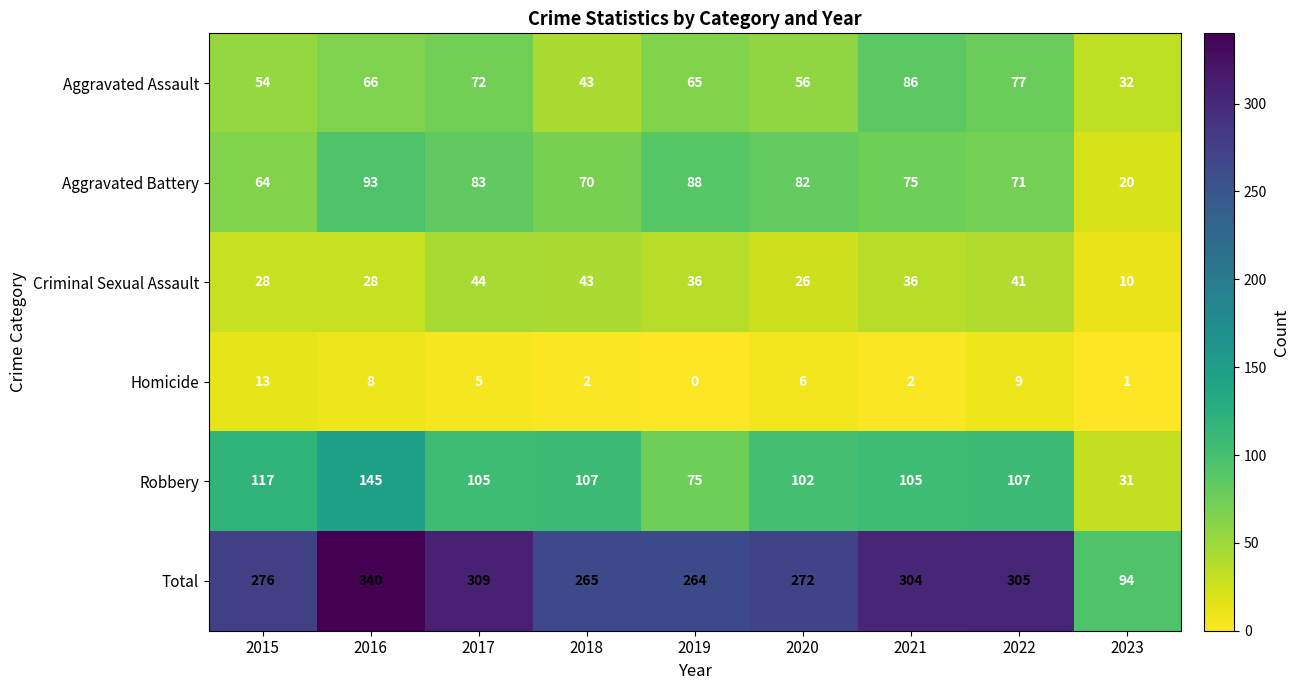

The value of Robbery at 2021 is 105. True or false?

True